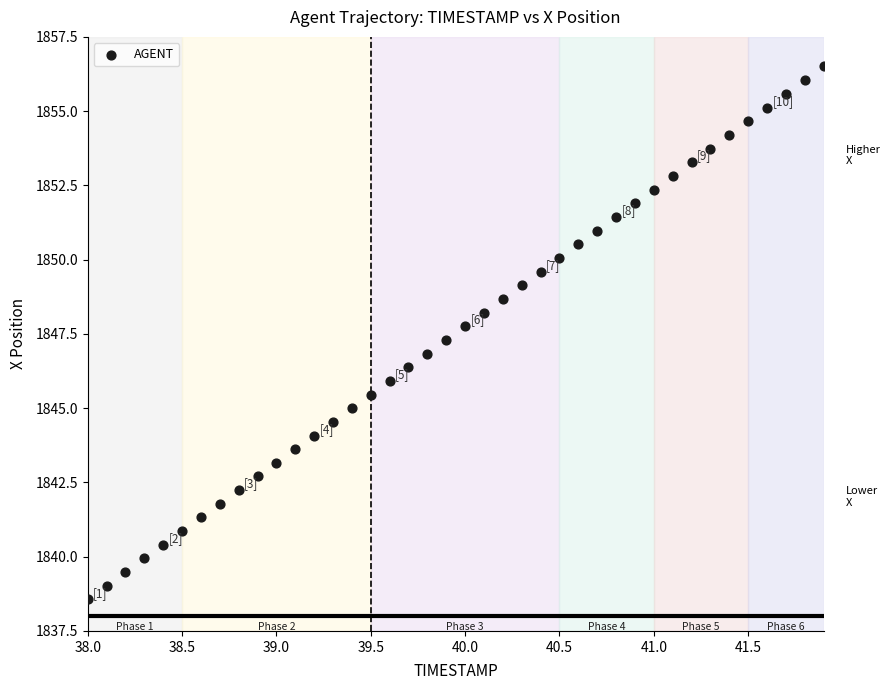

What is the range of X values (max minus min)?

3.9